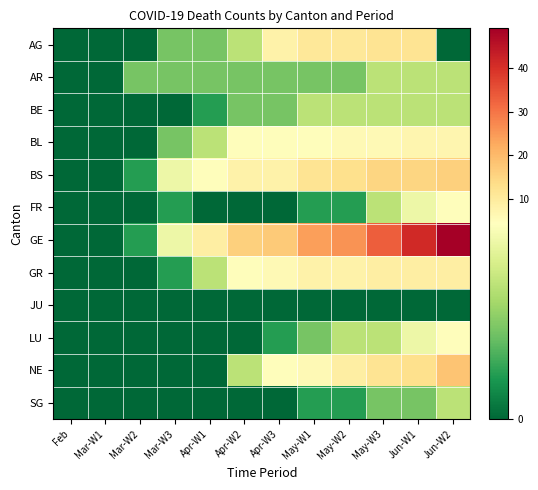

Which label corresponds to the largest value in the chart?

Jun-W2